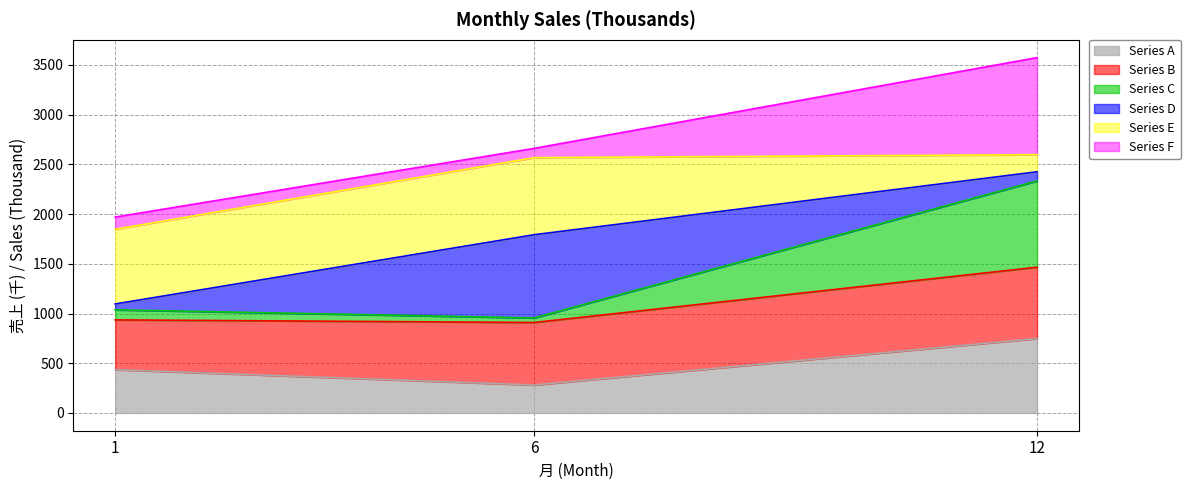

Does the chart have visible grid lines?

Yes